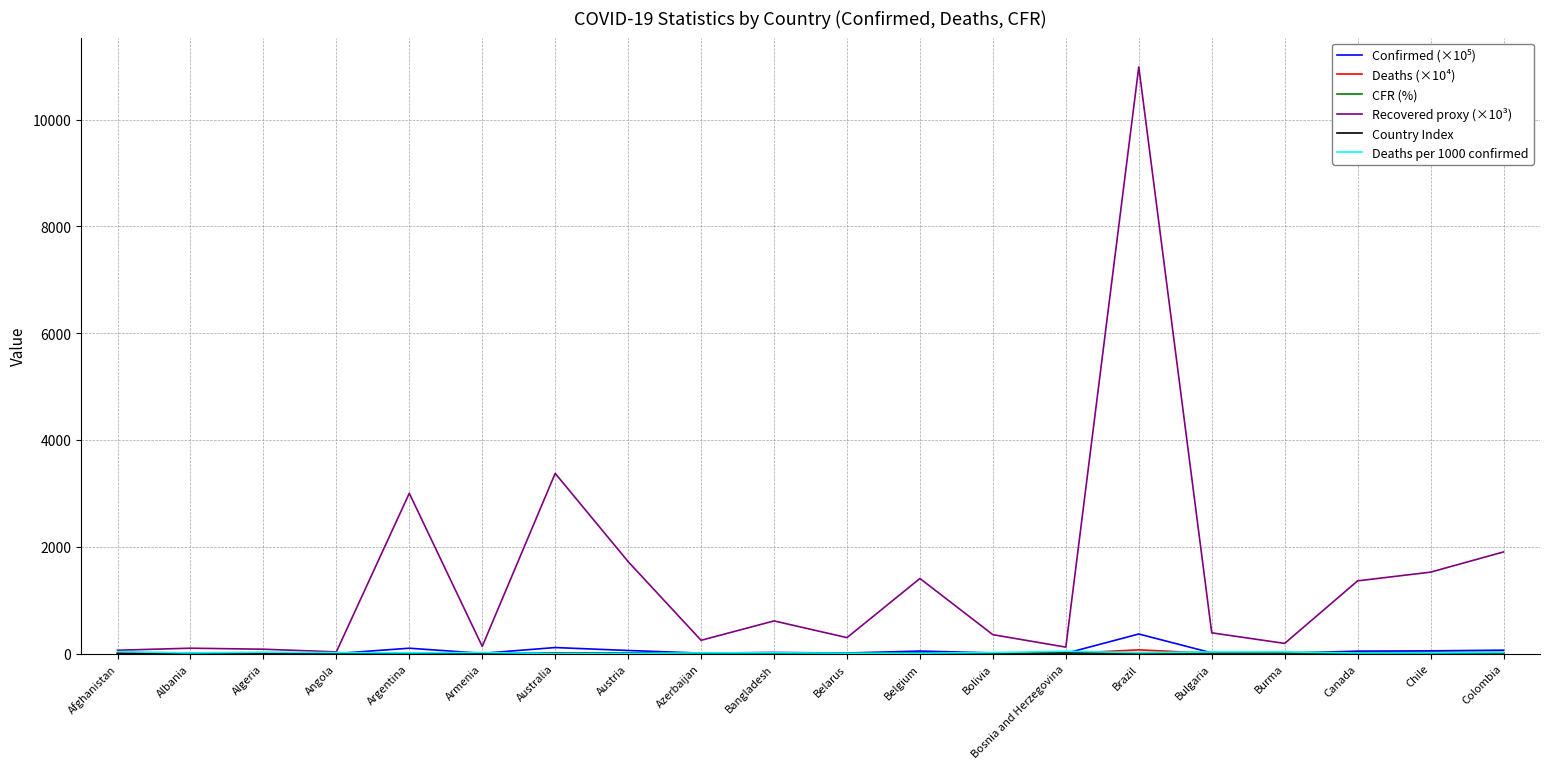

What is the maximum value shown in the chart?

10986.1